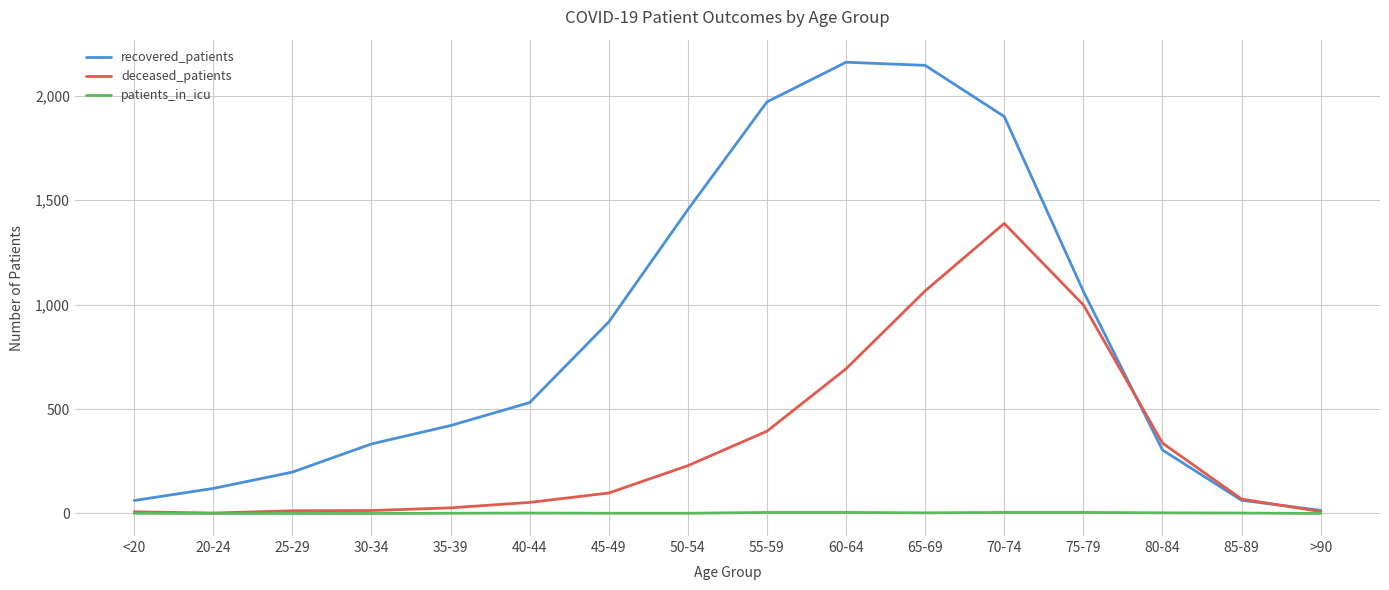

Which category has the highest value in the deceased_patients series?

70-74